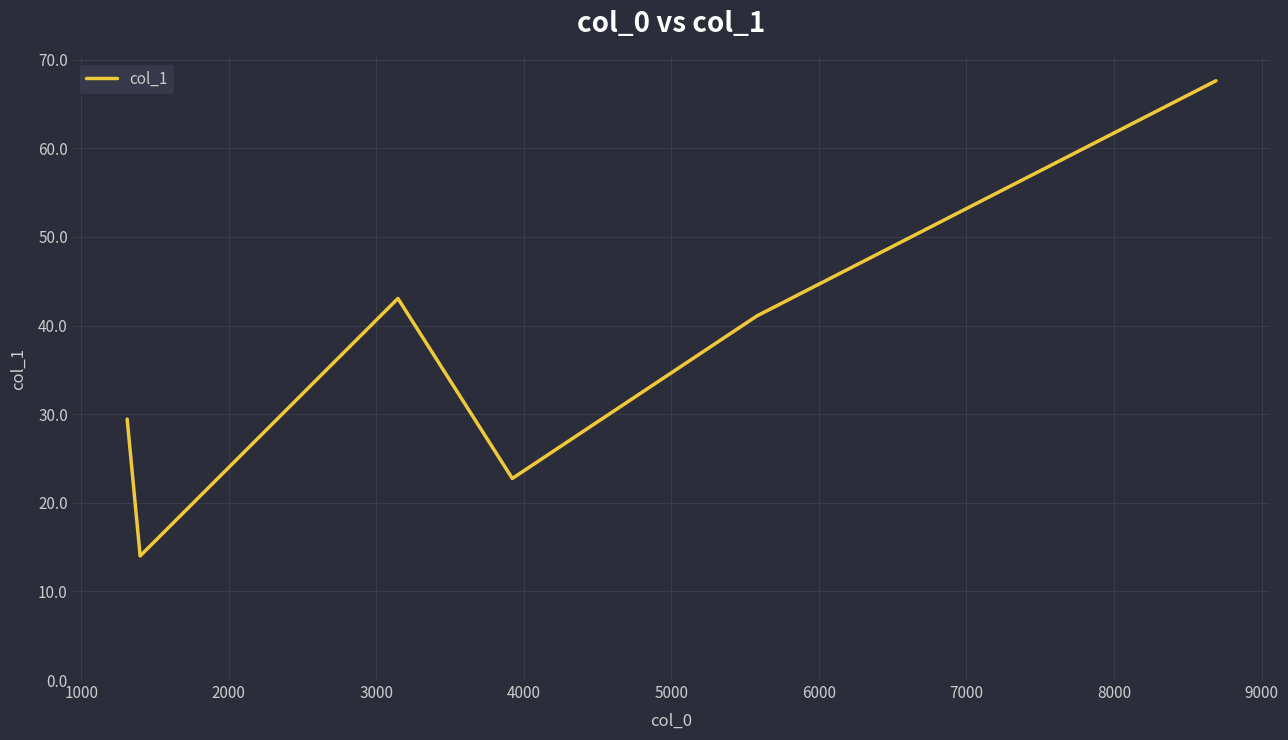

What is the difference between the maximum and second lowest values?

44.9